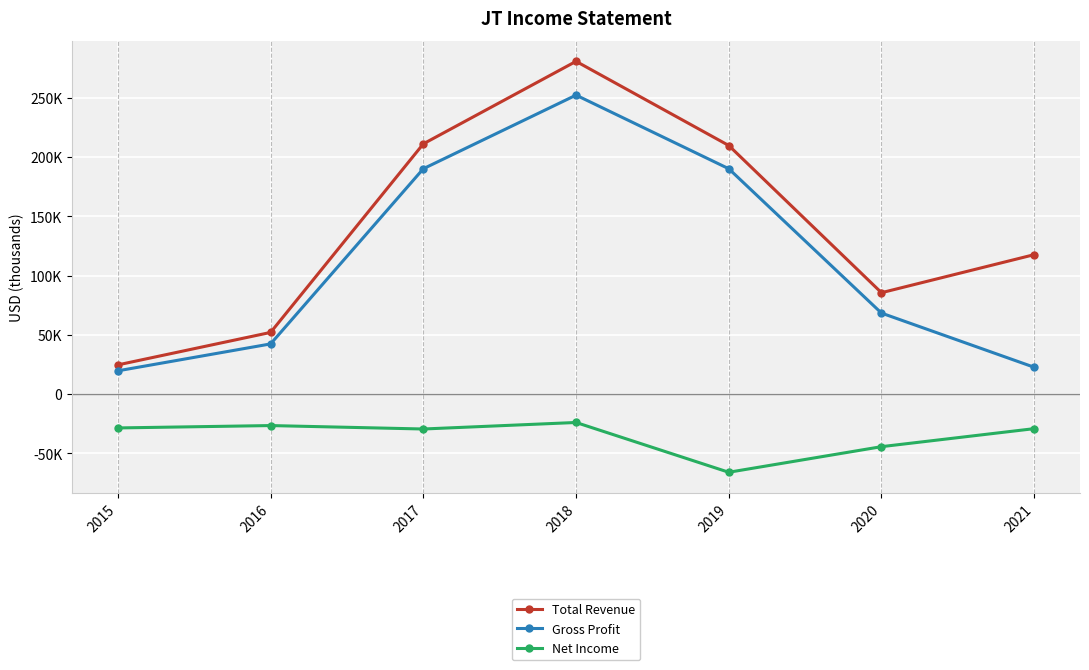

What is the difference between the maximum and second lowest values in the Gross Profit series?

229600